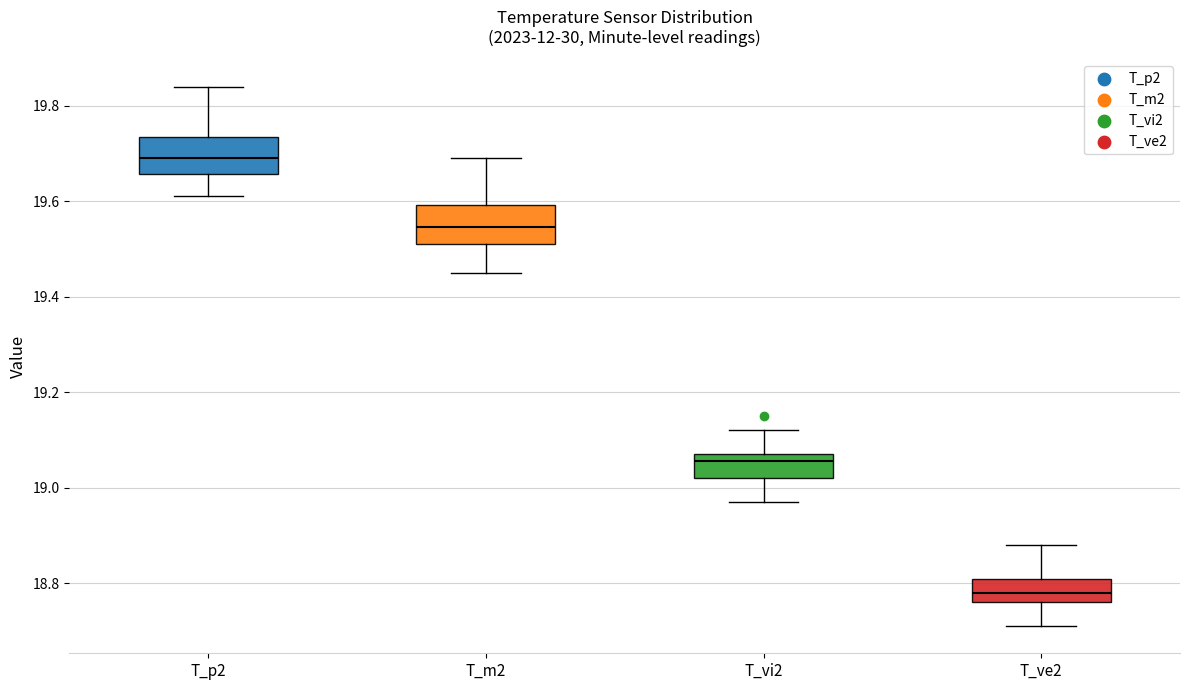

Reading left to right, read every box against the y-axis: the position of its median line, the range the box covers, and the ends of its whiskers. The values are not printed on the chart, so give them approximately, as read against the axis.

T_p2: median 19.70, box 19.66 to 19.74, whiskers 19.62 to 19.84
T_m2: median 19.54, box 19.52 to 19.60, whiskers 19.46 to 19.70
T_vi2: median 19.06, box 19.02 to 19.08, whiskers 18.98 to 19.12
T_ve2: median 18.78, box 18.76 to 18.82, whiskers 18.72 to 18.88